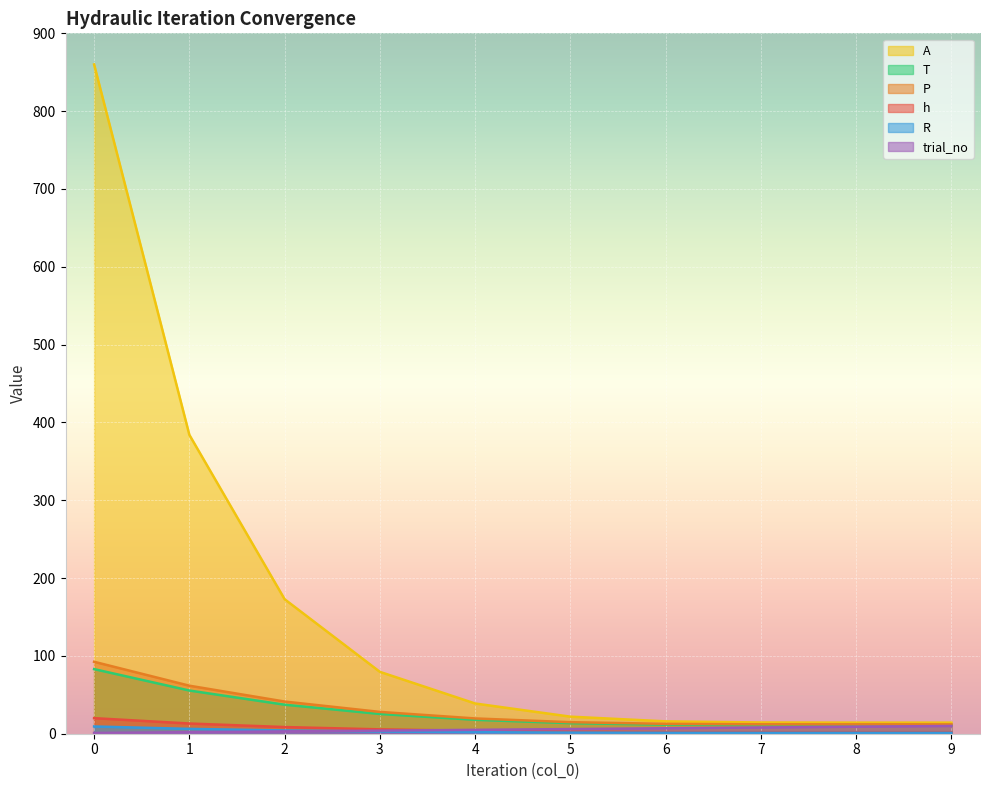

Count the number of data series in this chart.

6